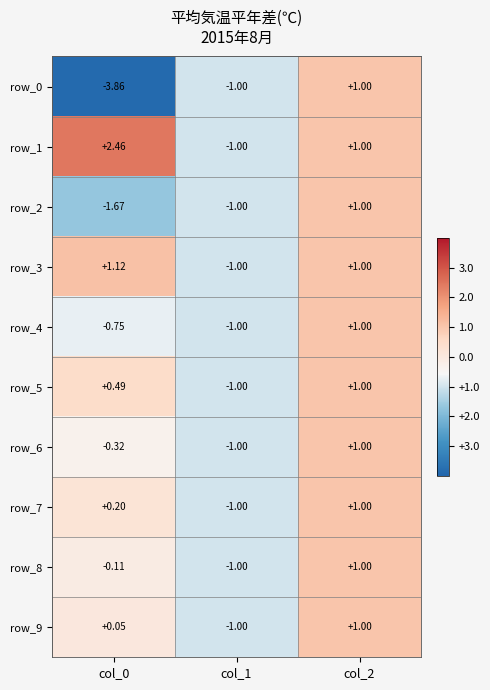

Is the value of row_6 at col_1 greater than the value of row_9 at col_0?

No